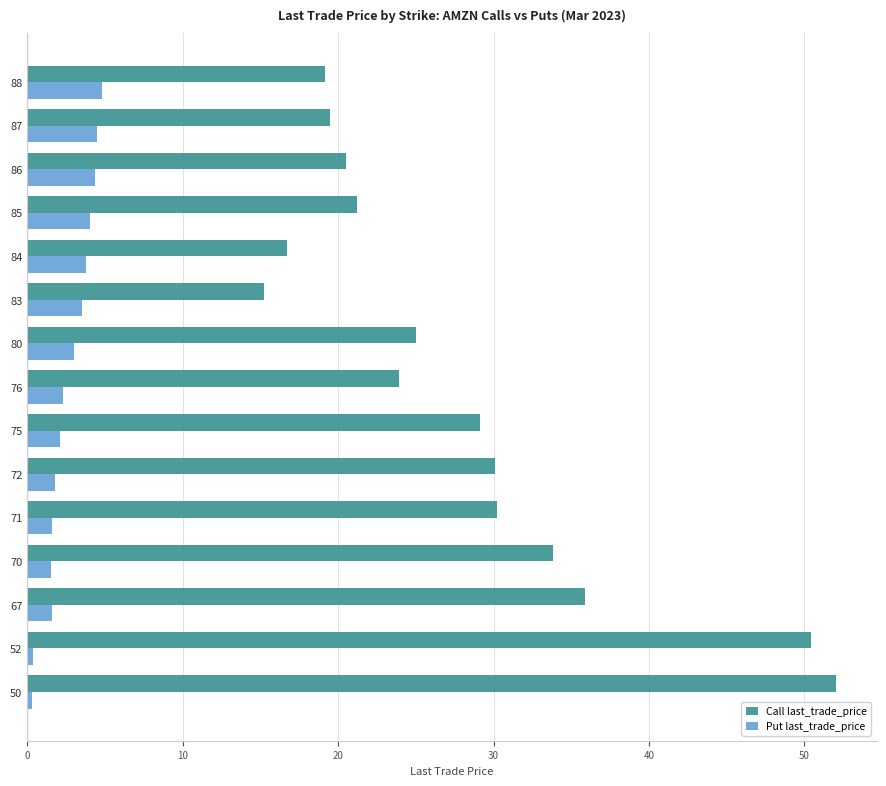

How many data points in Call last_trade_price are above 25?

8